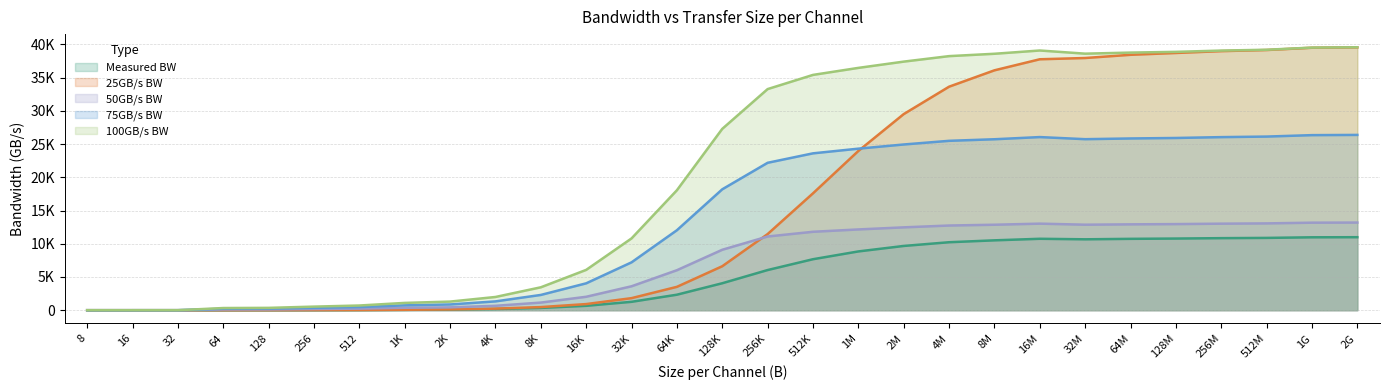

Which label corresponds to the smallest value in the chart?

8